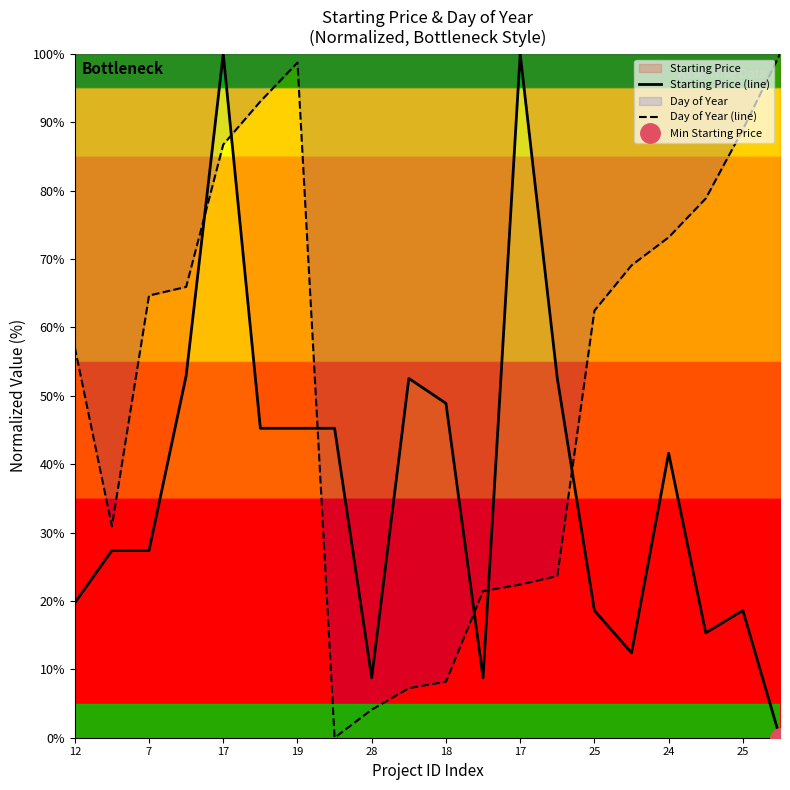

What is the average value of the Day of Year (line) series?

52.8